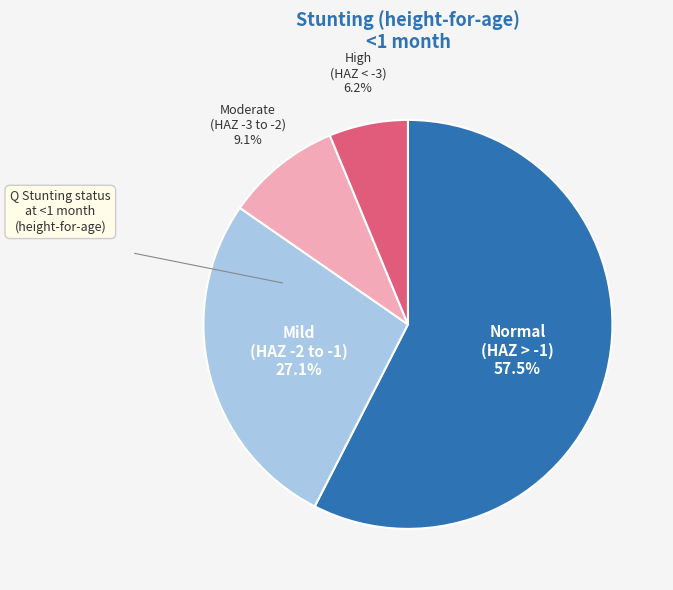

Is there any slice that represents more than half of the pie?

Yes